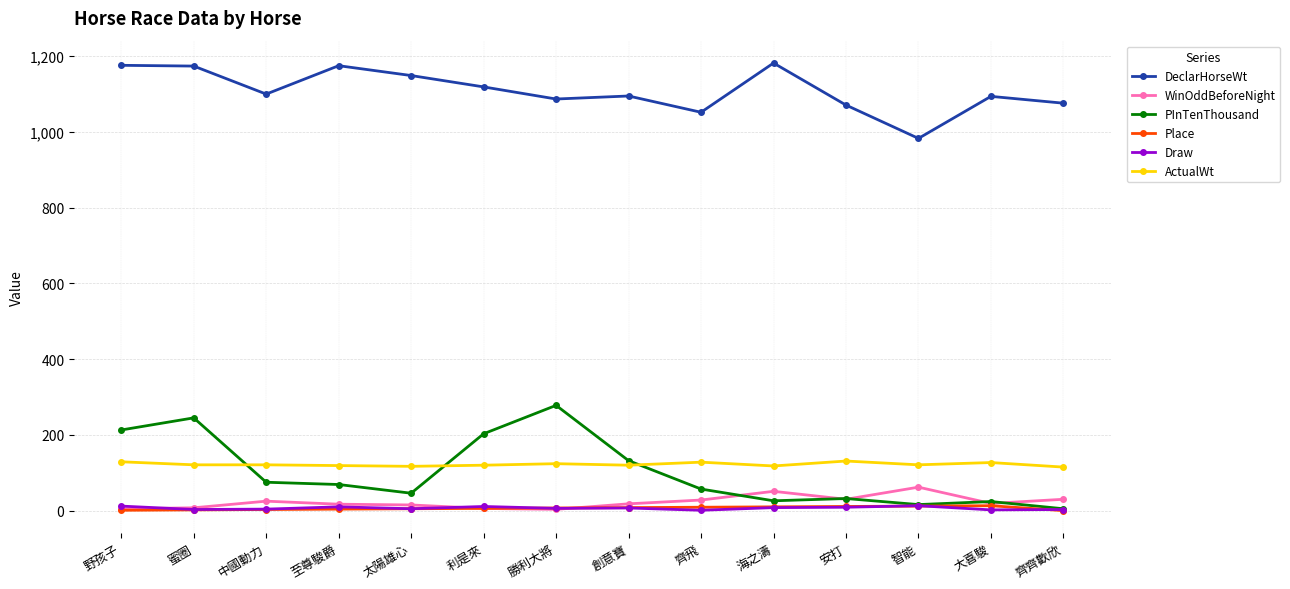

True or false: Draw has more than 0 interior local peaks.

True